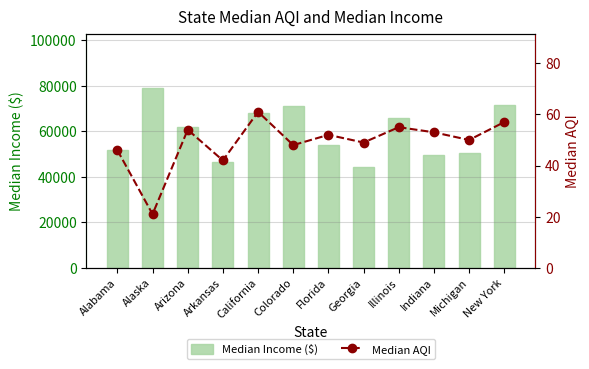

The Median Income ($) series shows 66005 at Illinois. True or false?

True